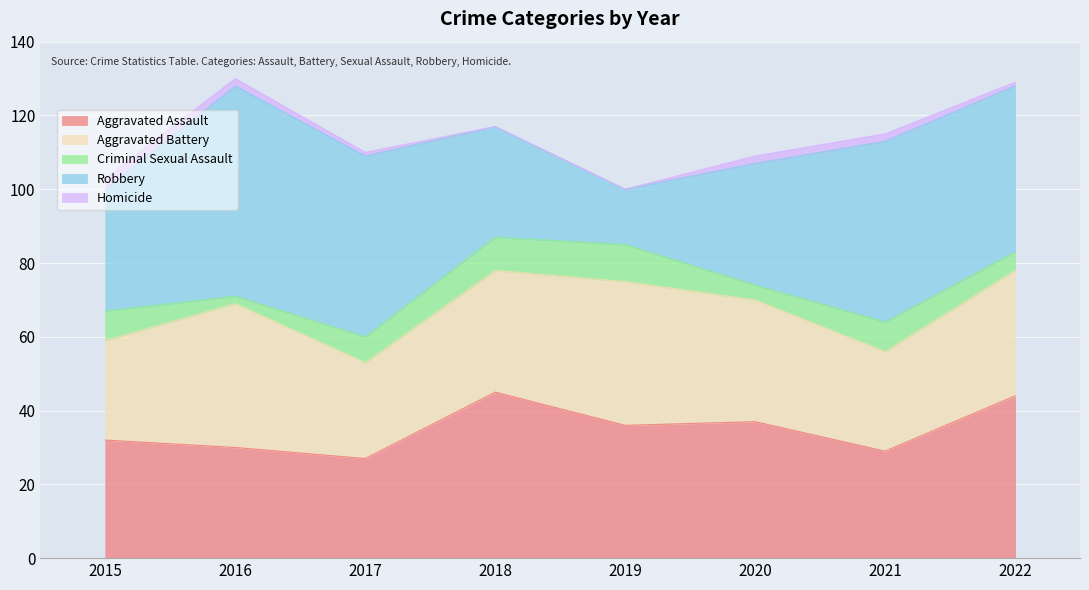

What is the maximum value for Aggravated Assault?

45